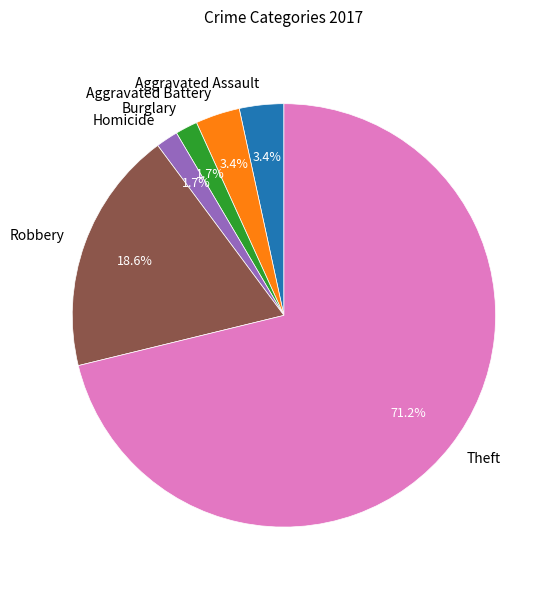

Between Burglary and Aggravated Battery, which is larger?

Aggravated Battery